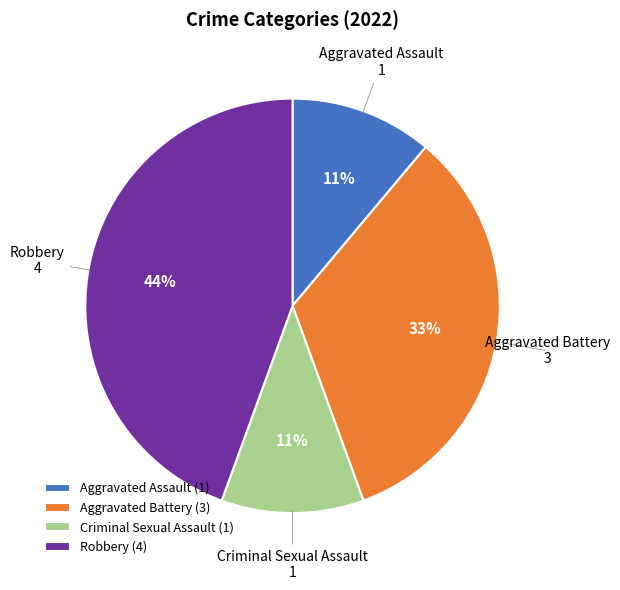

Is it true that Aggravated Assault is 20% of the pie?

False